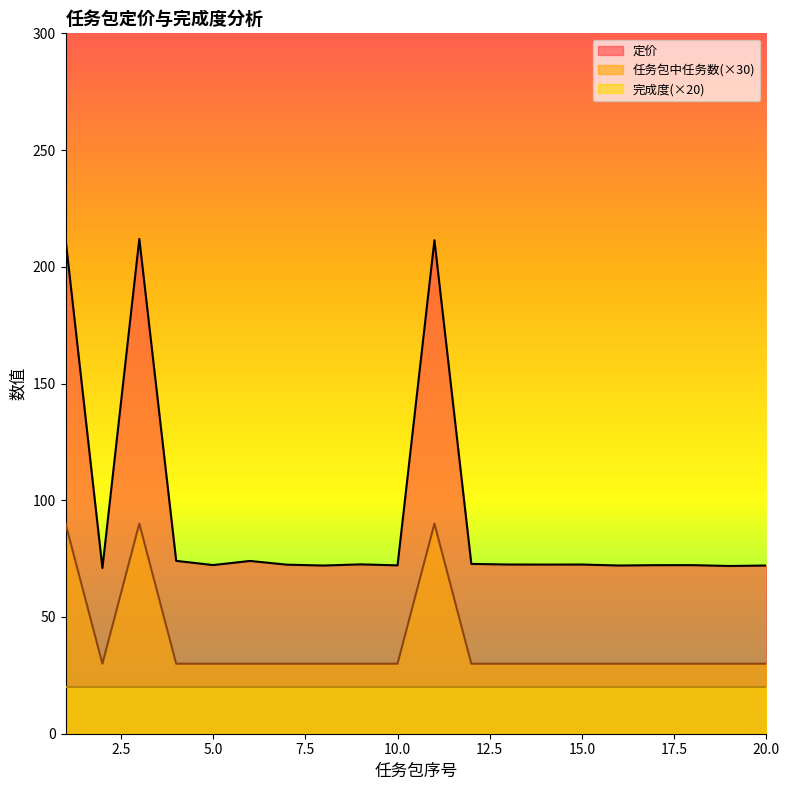

In 定价, how many points are higher than both neighbors (excluding endpoints)?

6